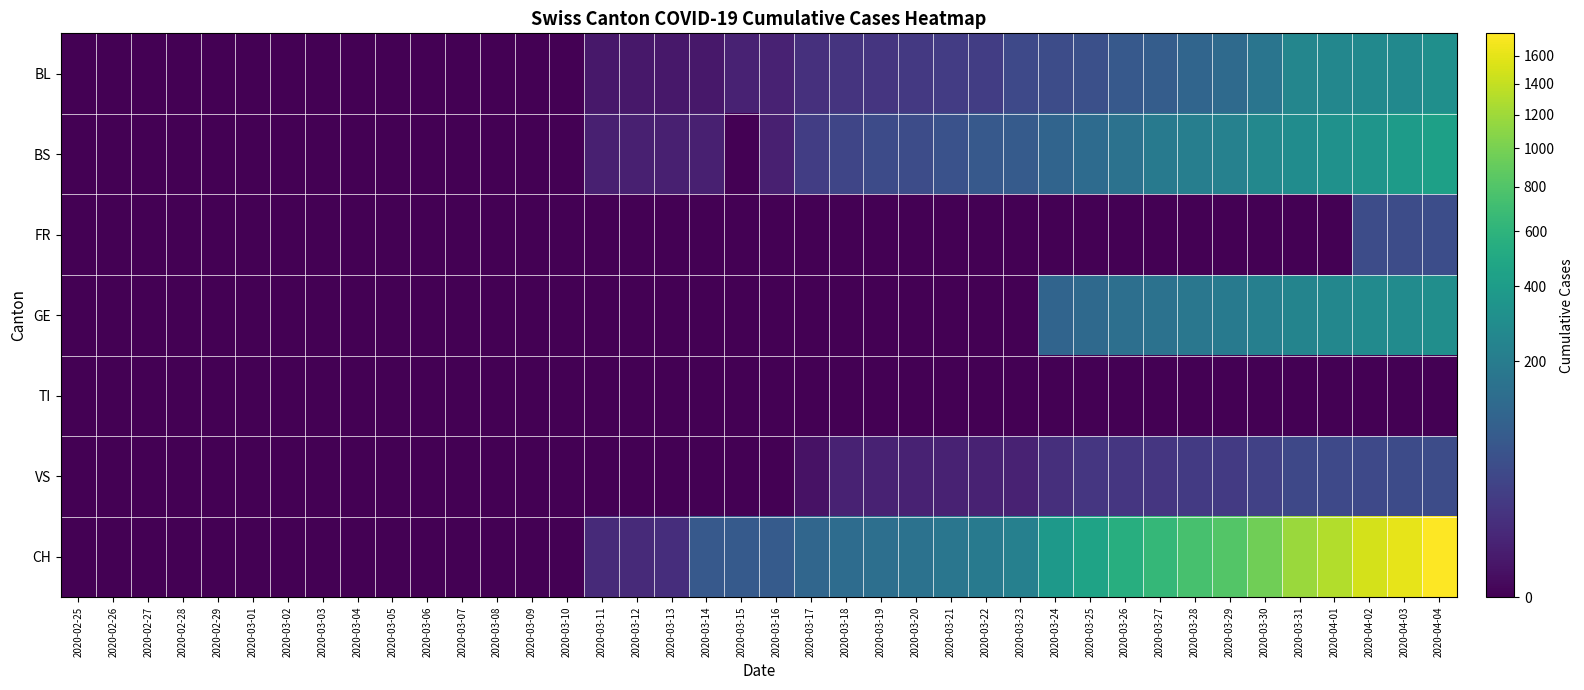

Which series has the largest total across all categories?

CH